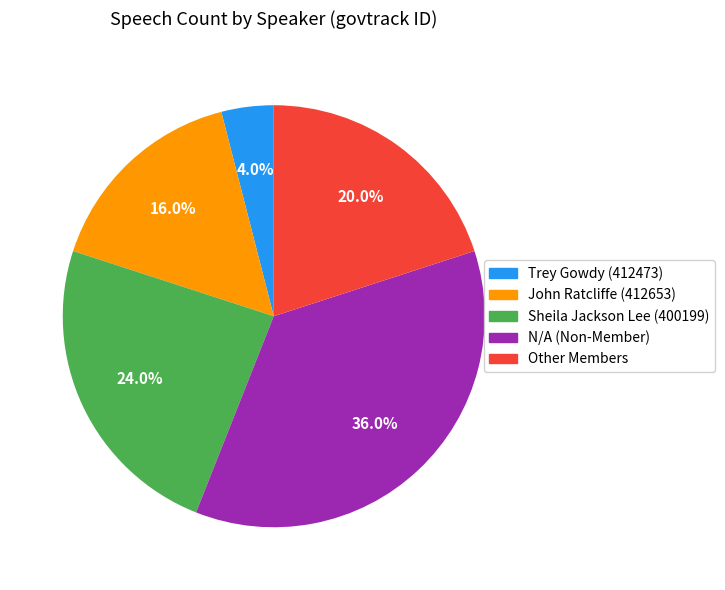

Is there a majority slice in this chart?

No